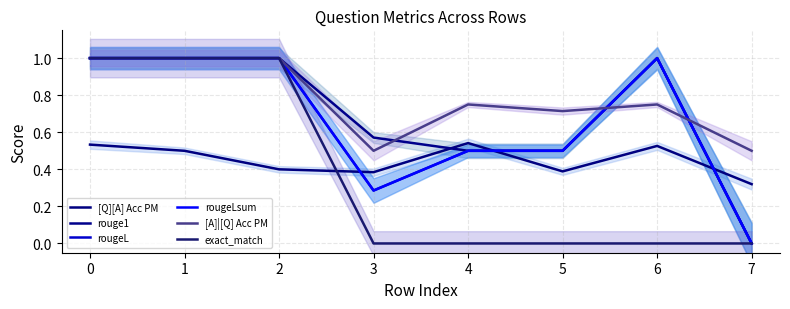

True or false: exact_match and rouge1 intersect in this chart.

False